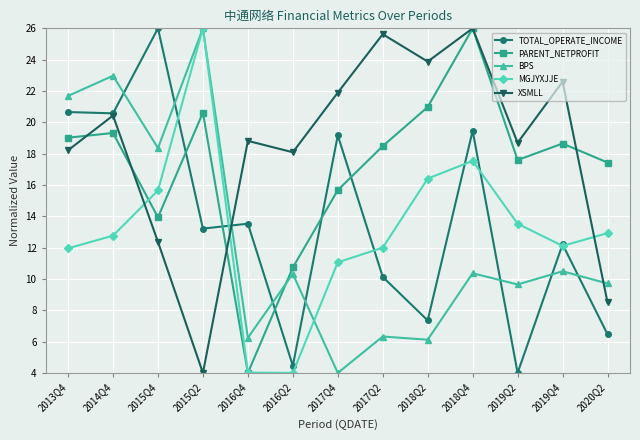

At which category is the sum across all series the highest?

2018Q4